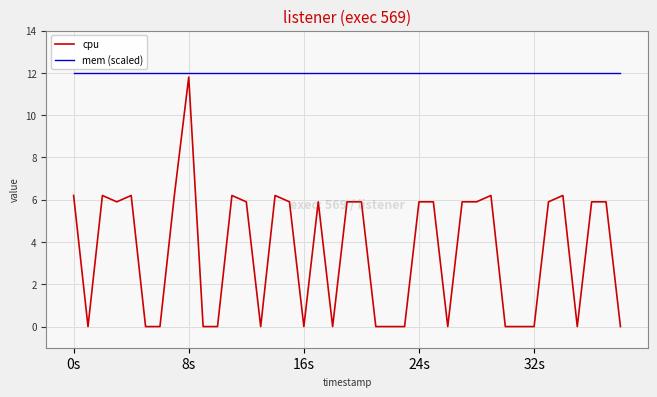

At which category does the chart reach its peak across all series?

0s